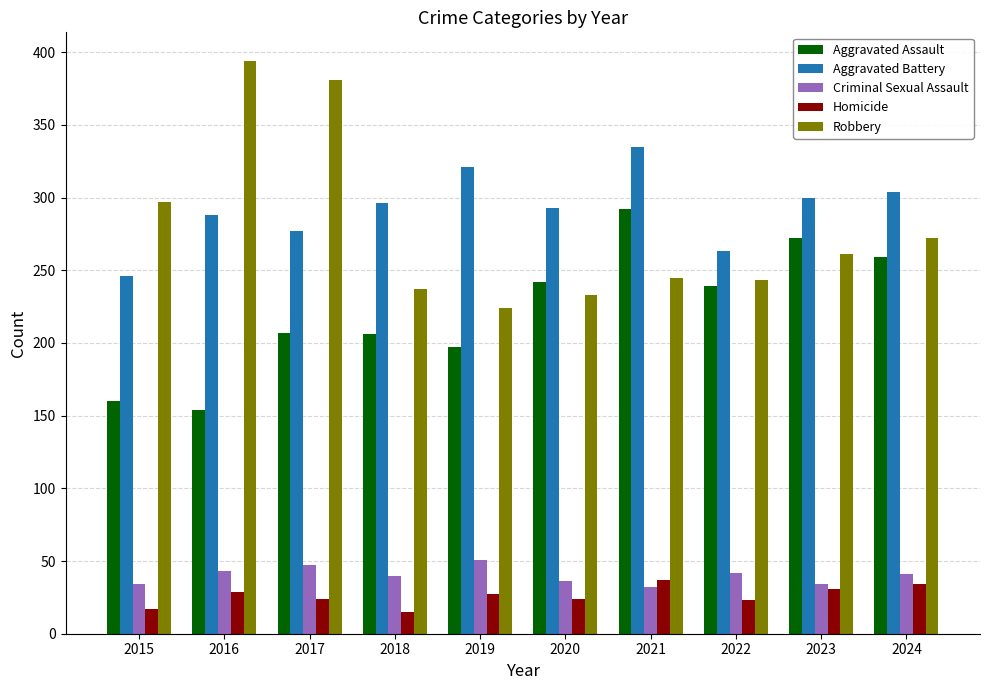

What is the difference between the maximum and second lowest values in the Aggravated Assault series?

132